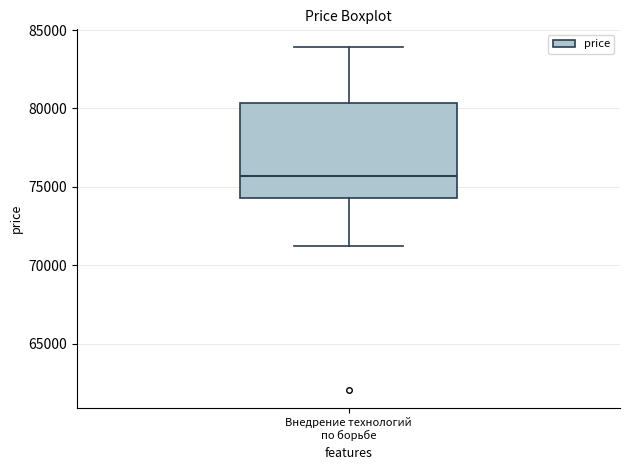

Transcribe this box plot: give where the median line is, the range the box spans, and where the two whiskers end, as read against the y-axis. The values are not printed on the chart, so give them approximately, as read against the axis.

median 75500, box 74500 to 80500, whiskers 71000 to 84000